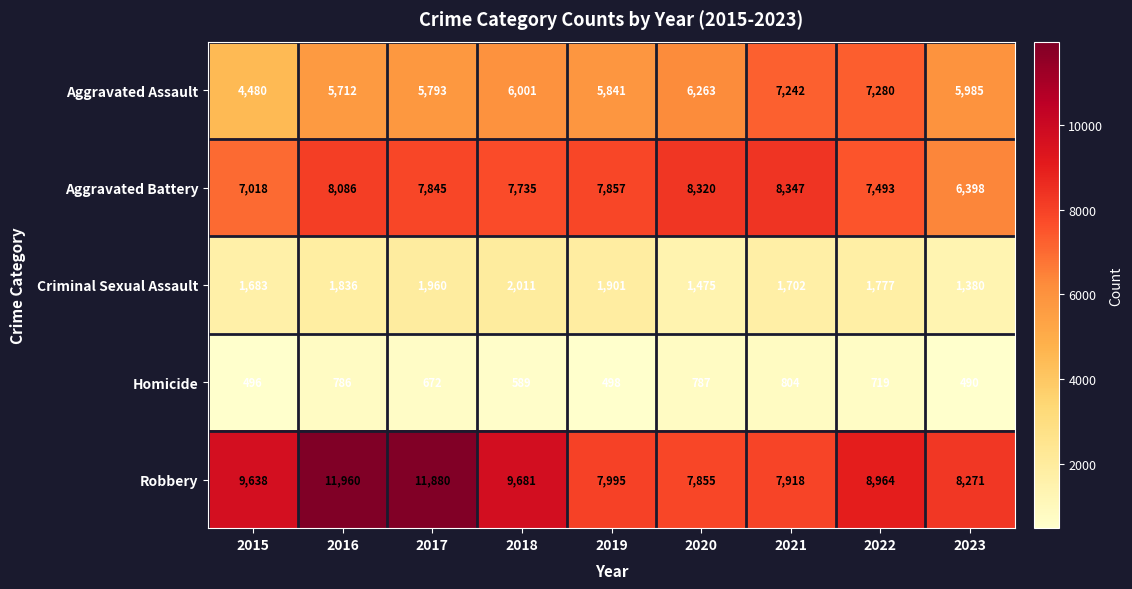

How many series are shown in this chart?

5